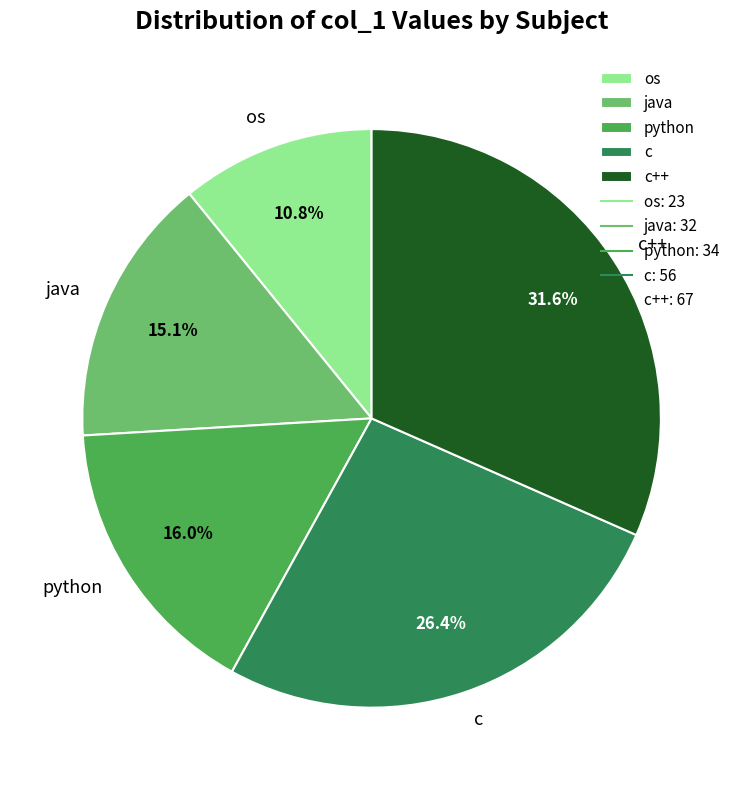

What percentage is the c++ slice, to the nearest percent?

32%